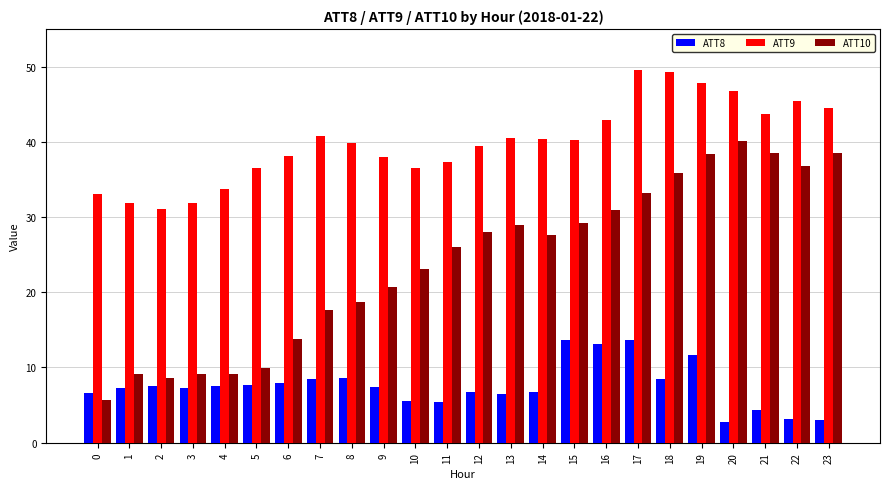

At how many categories does at least one series exceed 22?

24